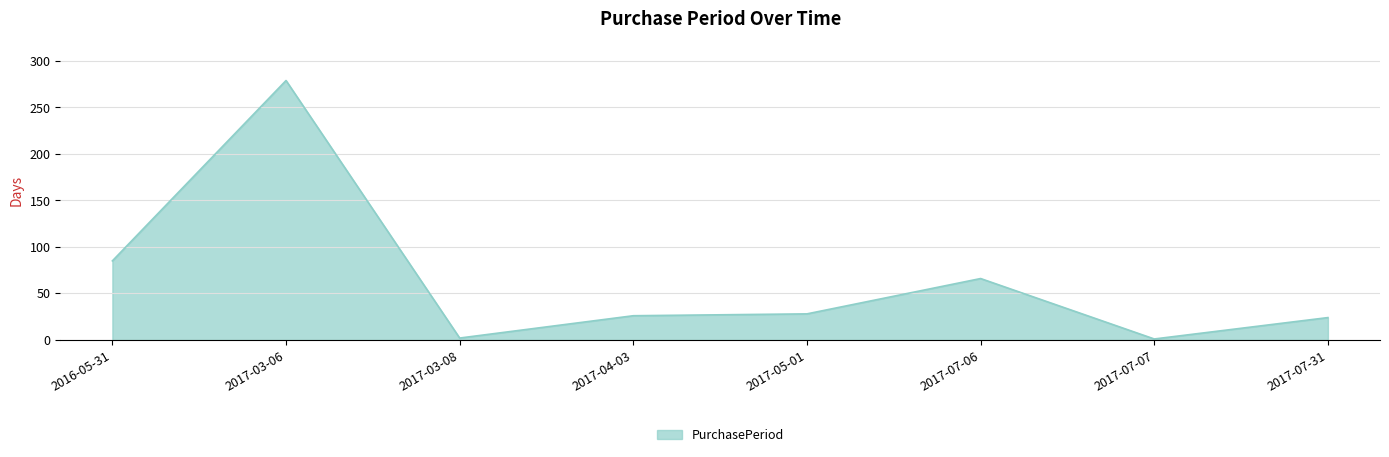

At which category does the data reach its first local peak?

2017-03-06